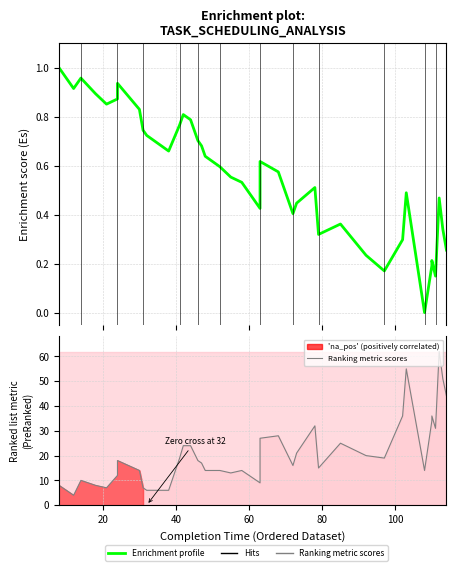

List the series in order of their overall mean, lowest first.

Enrichment profile, Ranking metric scores